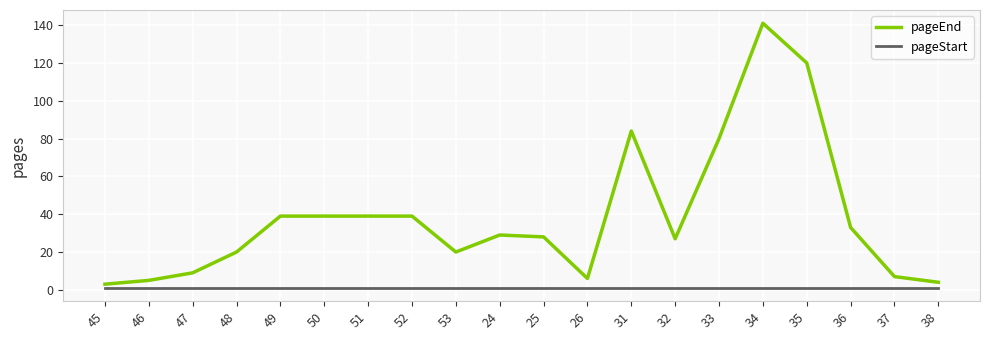

Is the value of pageStart at 47 greater than the value of pageEnd at 46?

No